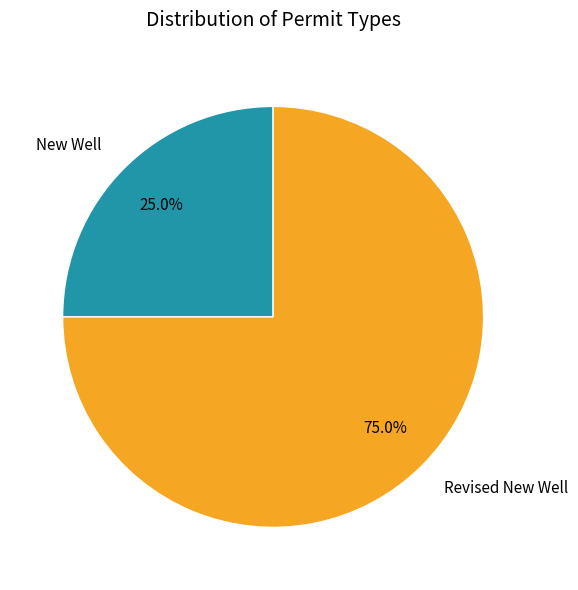

How many segments does this pie chart have?

2